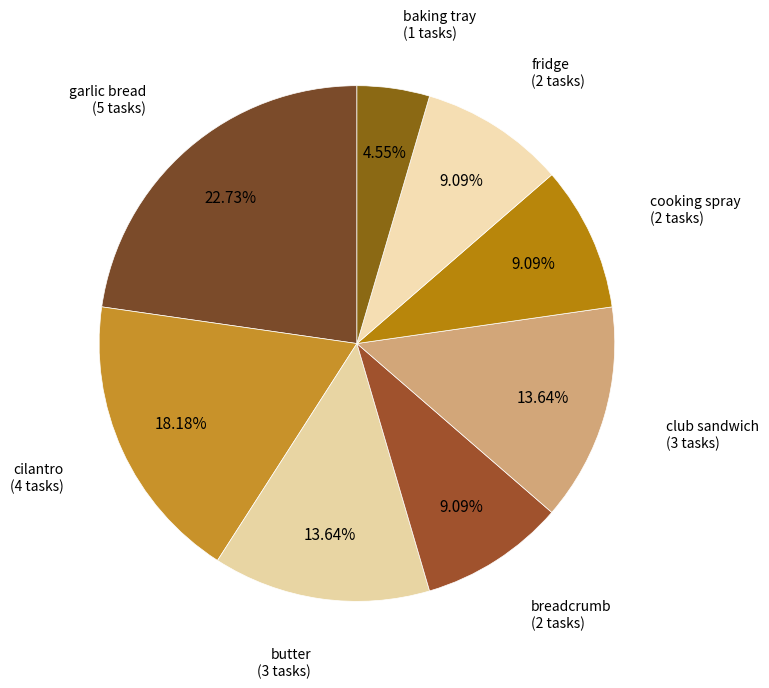

To the nearest percent, what is the difference between the largest and smallest slice percentages?

18%